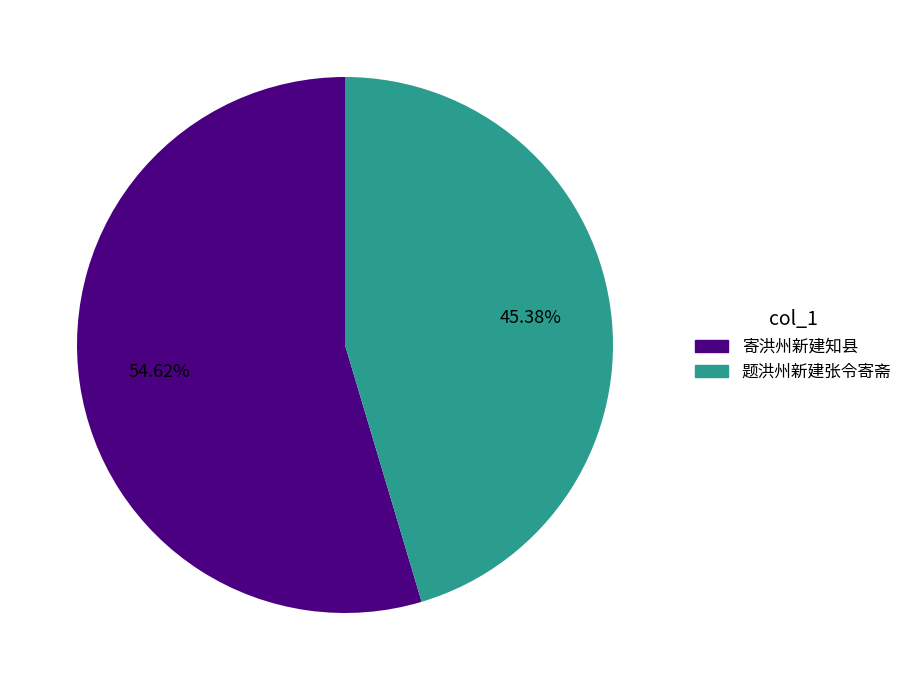

Is there any slice that represents more than half of the pie?

Yes